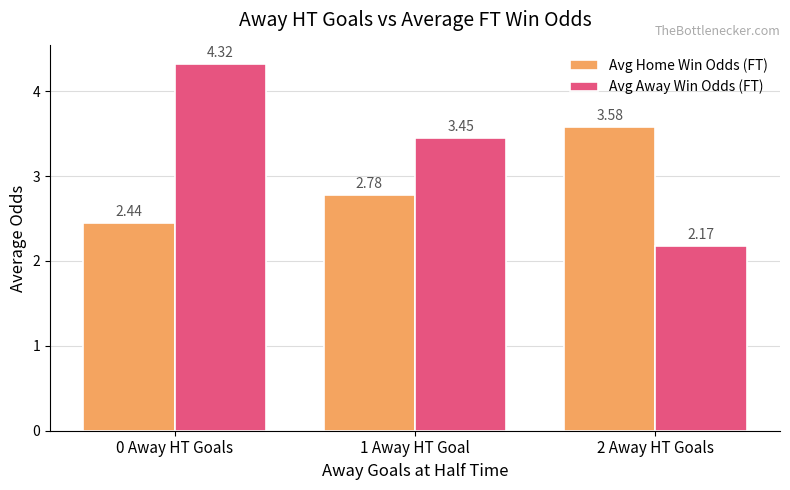

Rank the series by their average value, from lowest to highest.

Avg Home Win Odds (FT), Avg Away Win Odds (FT)